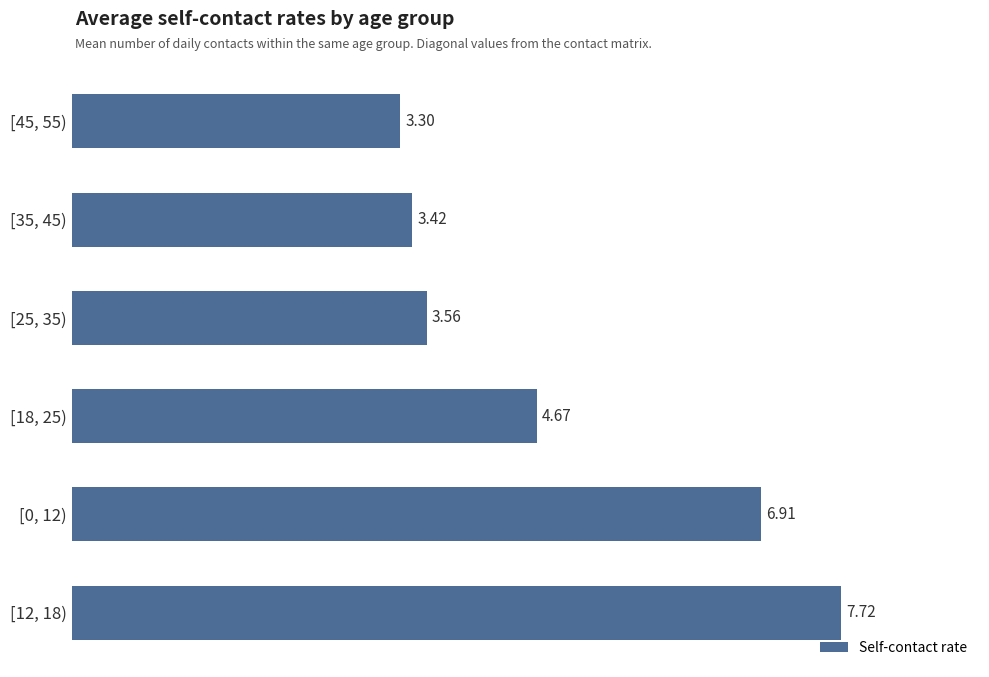

What is the average value?

4.9